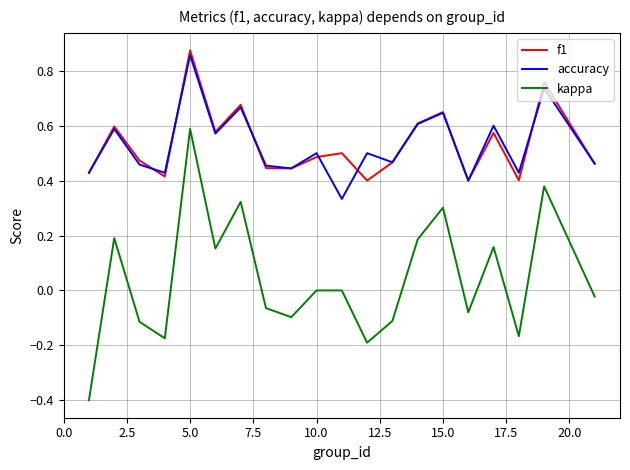

How many accuracy values are between 0 and 1?

20